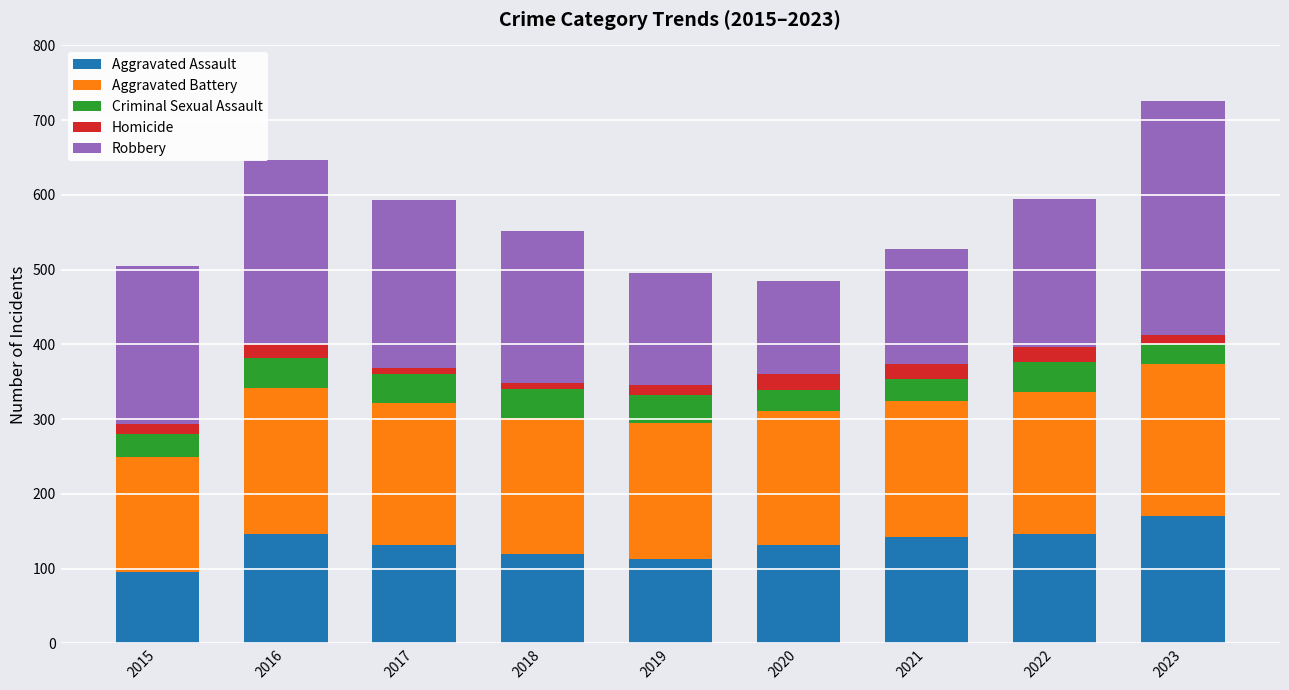

What is the maximum value for Aggravated Assault?

171